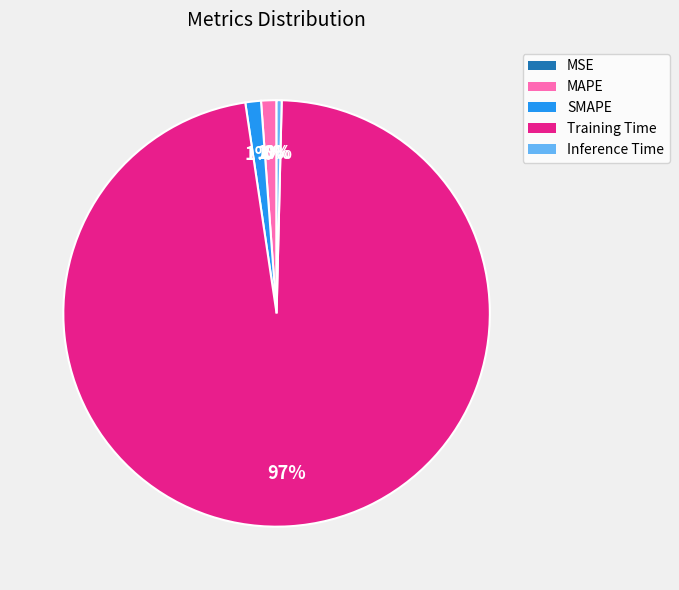

To the nearest percent, what percentage of the pie is MAPE?

1%